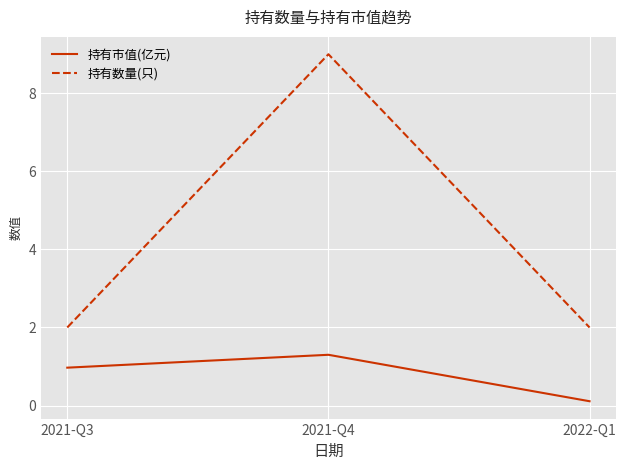

At which label is 持有市值(亿元) closest to 0?

2022-Q1